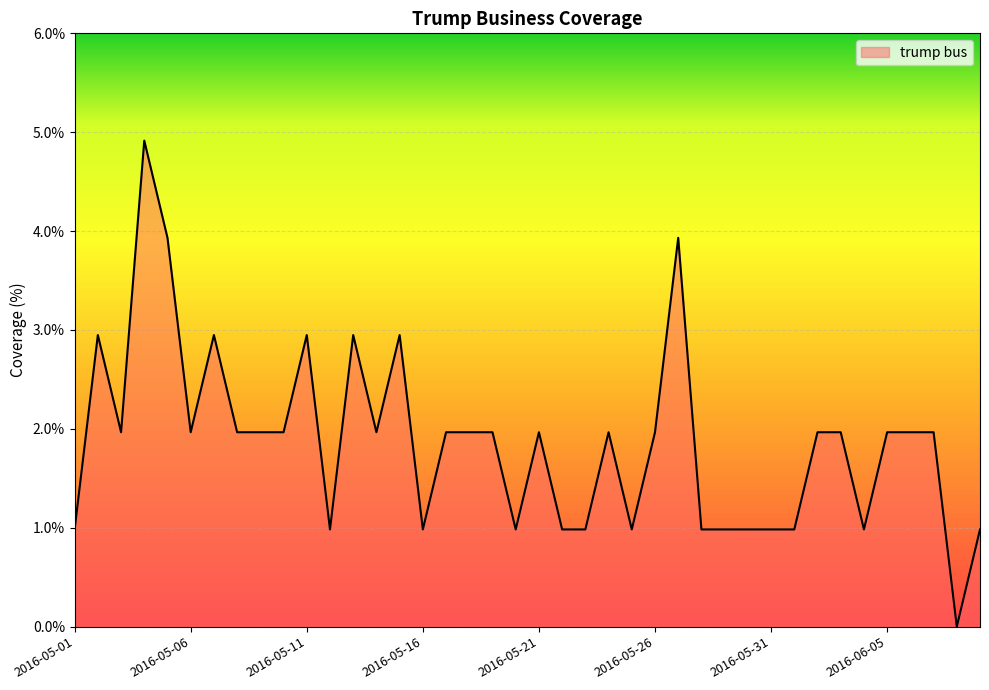

What is the greatest value displayed?

4.9